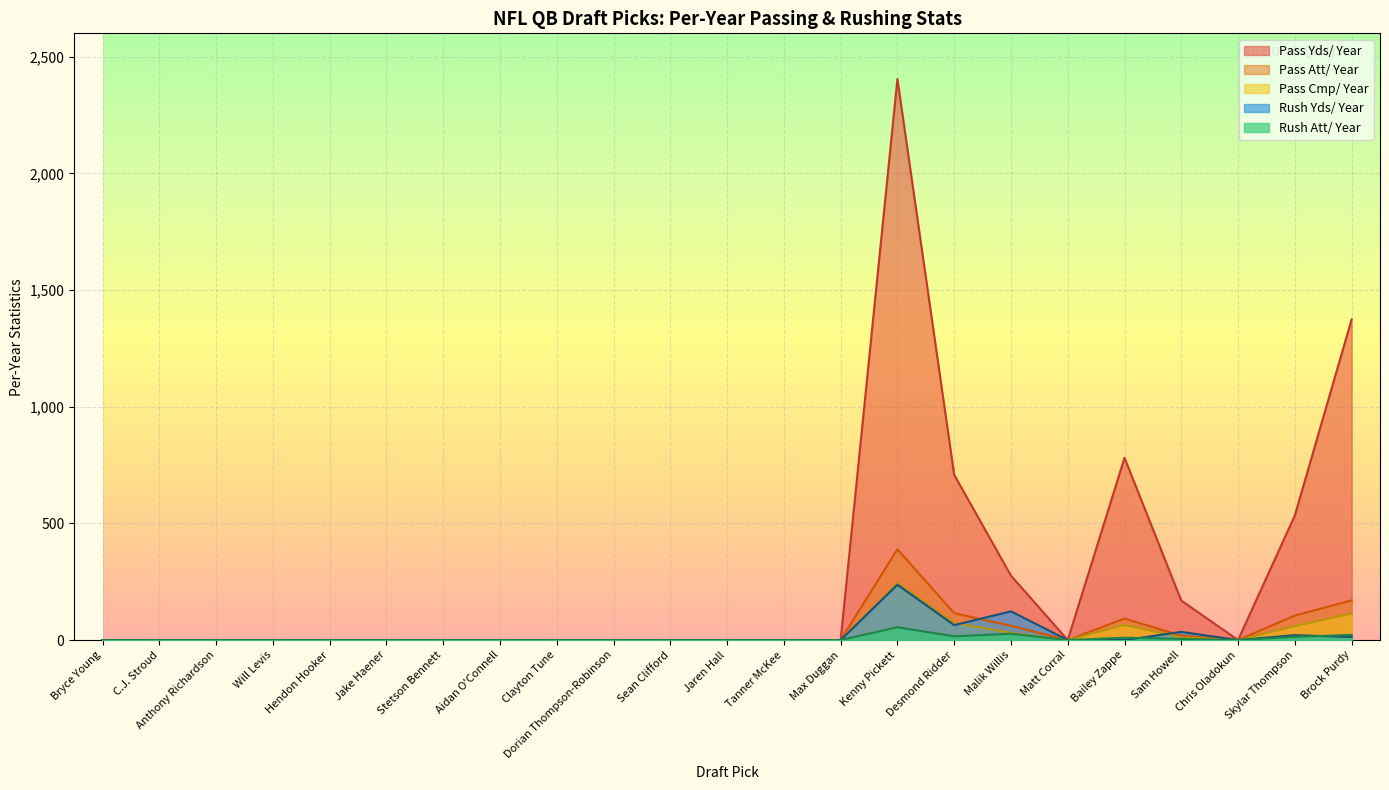

How many positive values does the Cmp/ Year series have?

7